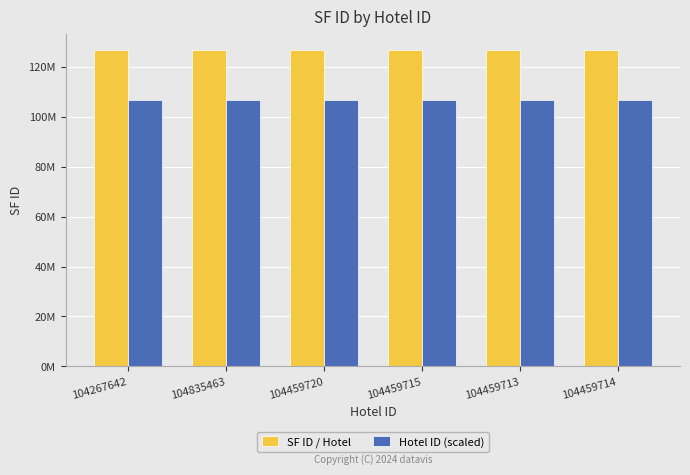

What is the smallest value displayed?

106942455